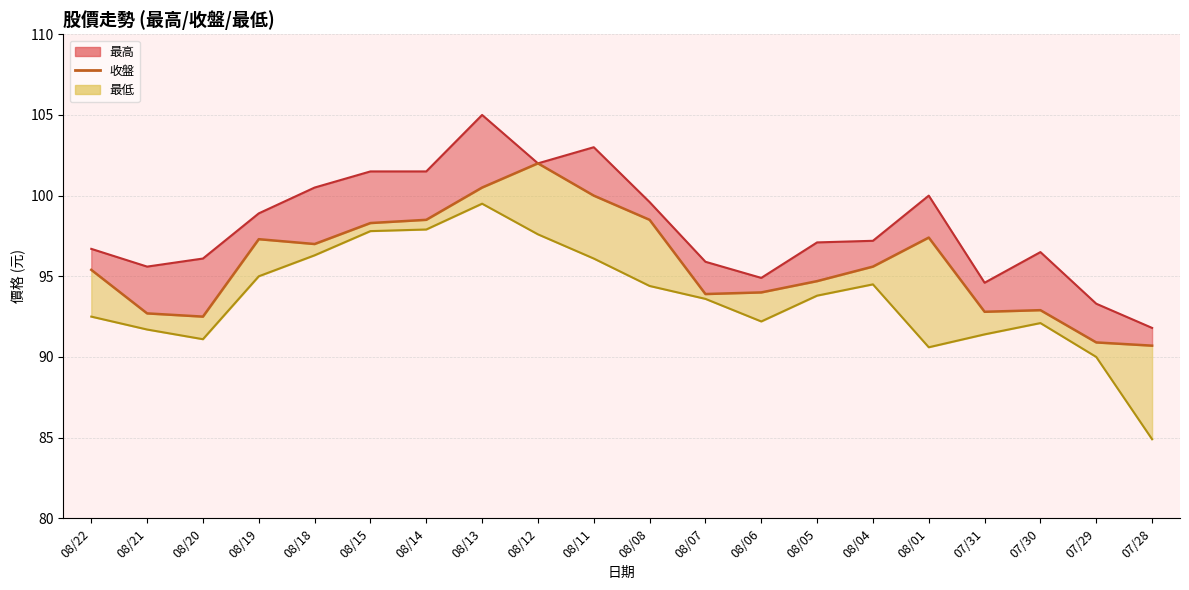

At which label does the data first exceed 95?

08/22